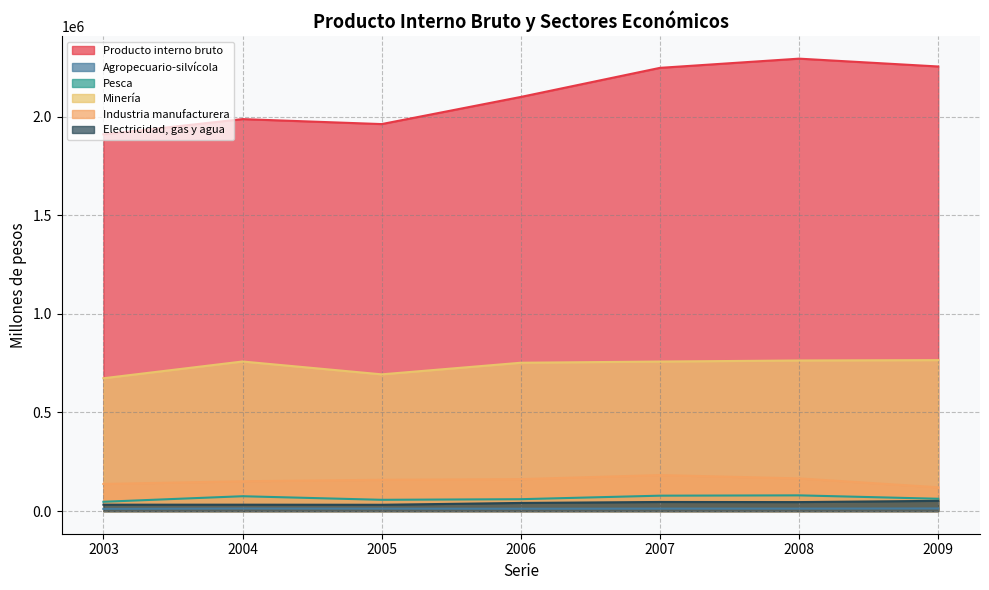

True or false: Agropecuario-silvícola and Electricidad, gas y agua cross at least once.

False